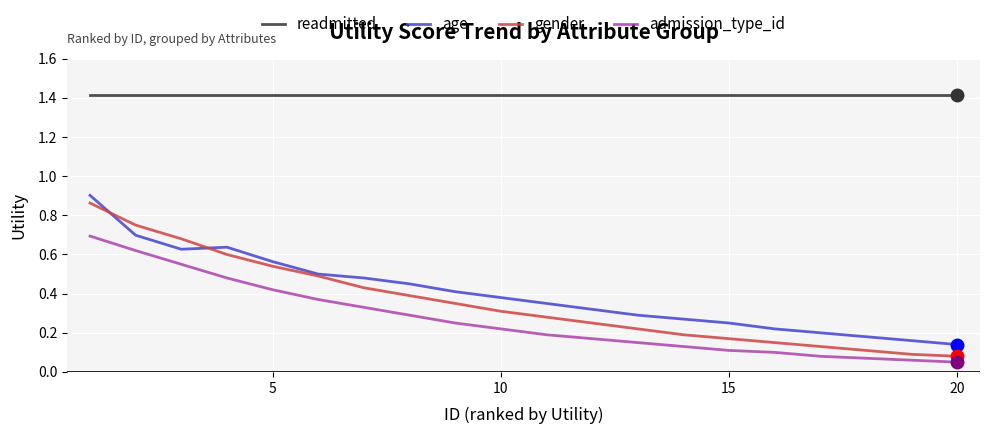

True or false: readmitted and gender intersect in this chart.

False